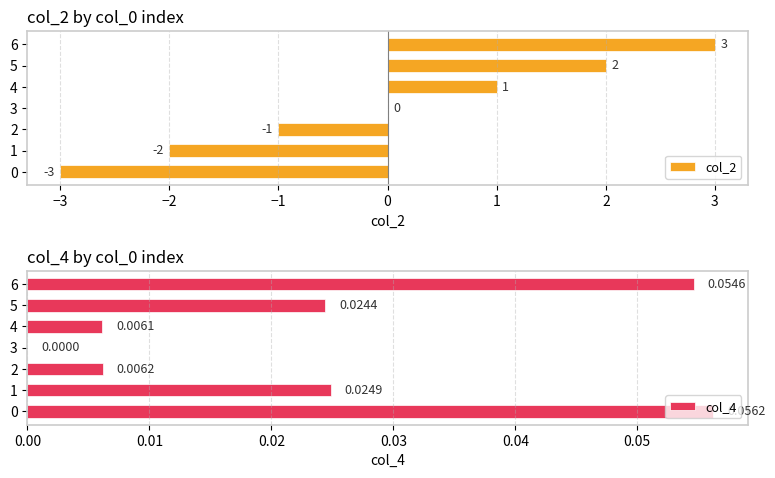

How many values in the col_2 series are below 0?

3